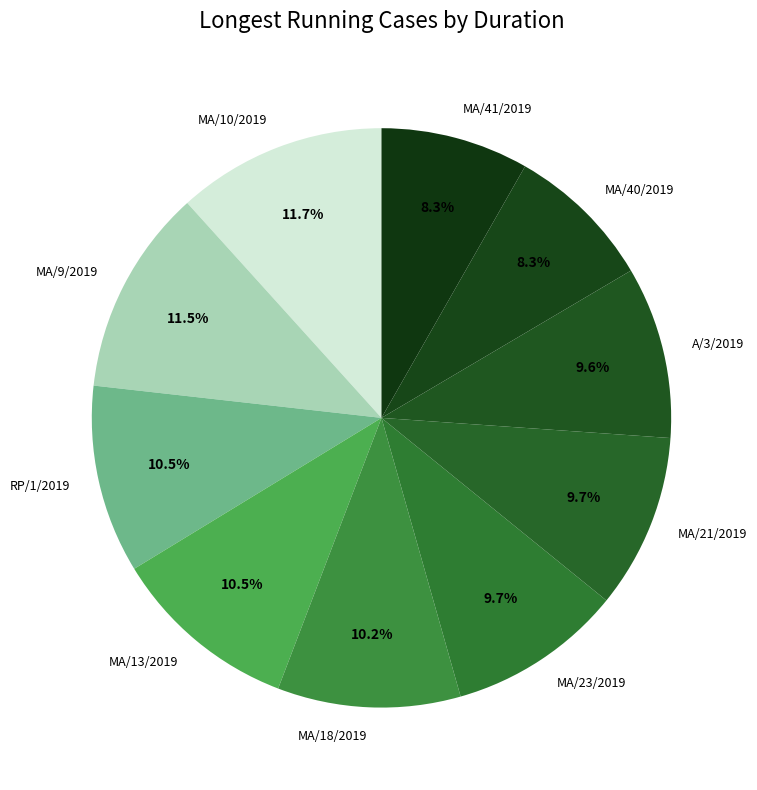

What is the ratio of the value at MA/41/2019 to the value at MA/10/2019?

0.7